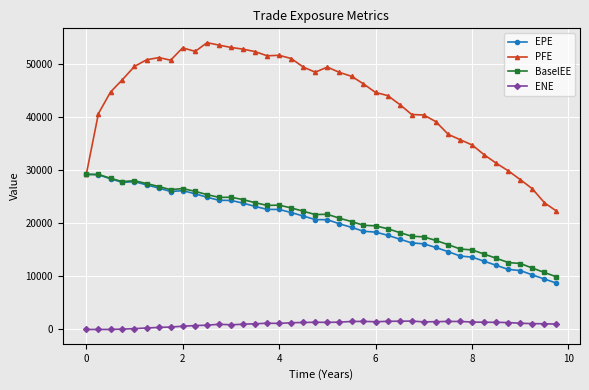

At how many categories does at least one series exceed 22810?

39